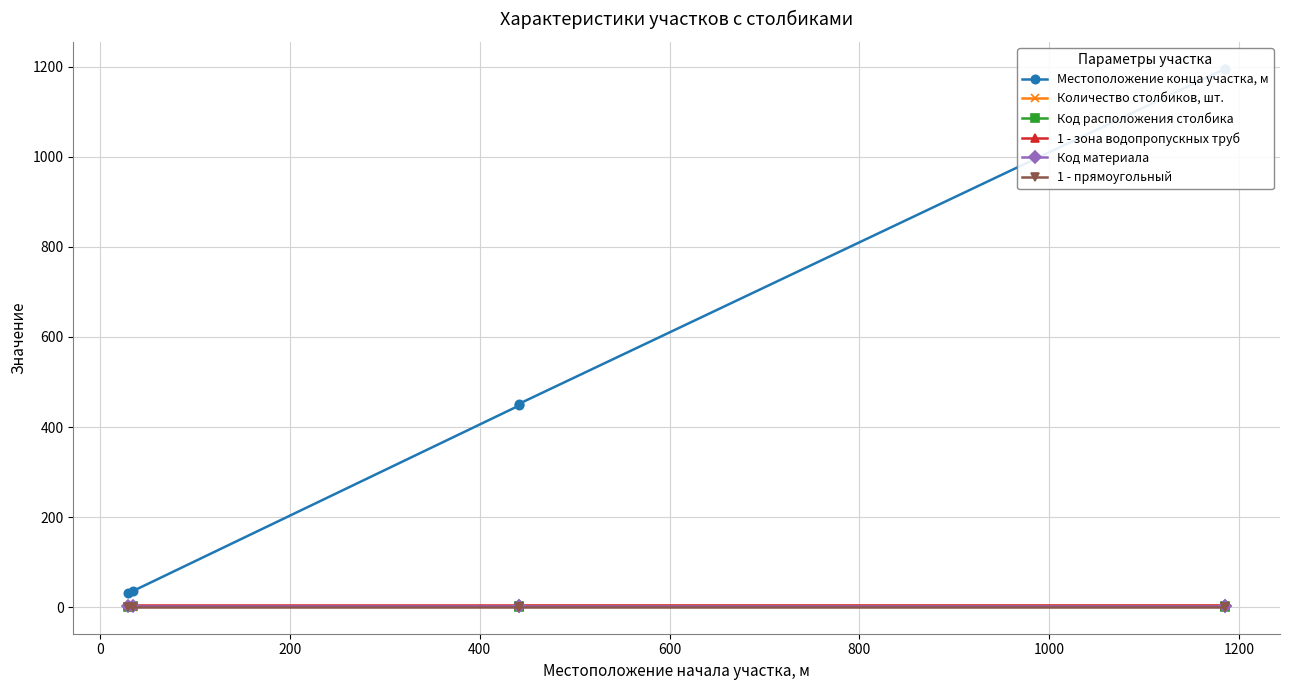

What is the average value of the Код материала series?

3